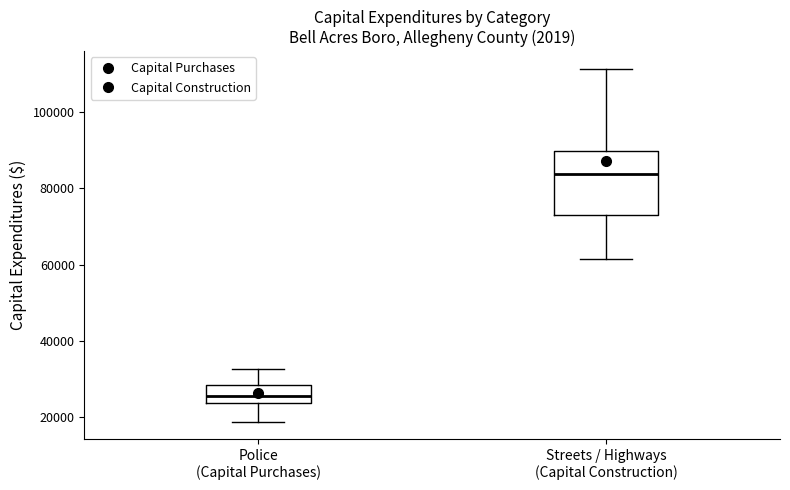

Which box has the lowest median line?

Police (Capital Purchases)